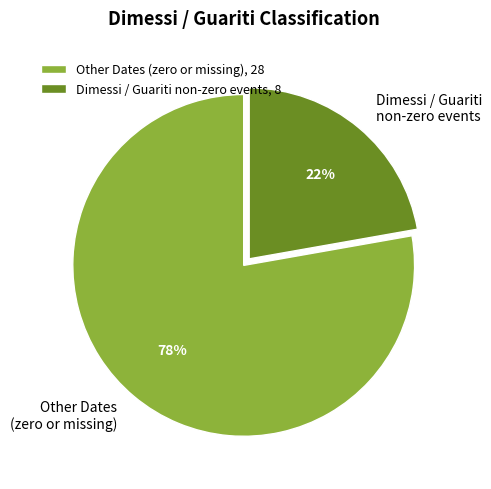

Do Dimessi / Guariti non-zero events and Other Dates (zero or missing) together represent more than half of the pie?

Yes